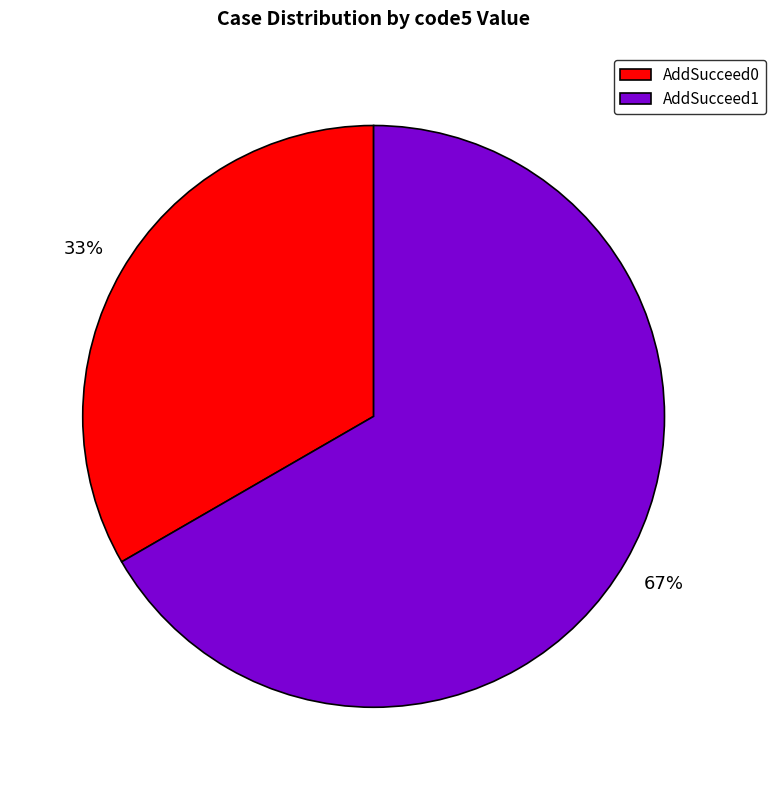

How many slices are in this pie chart?

2